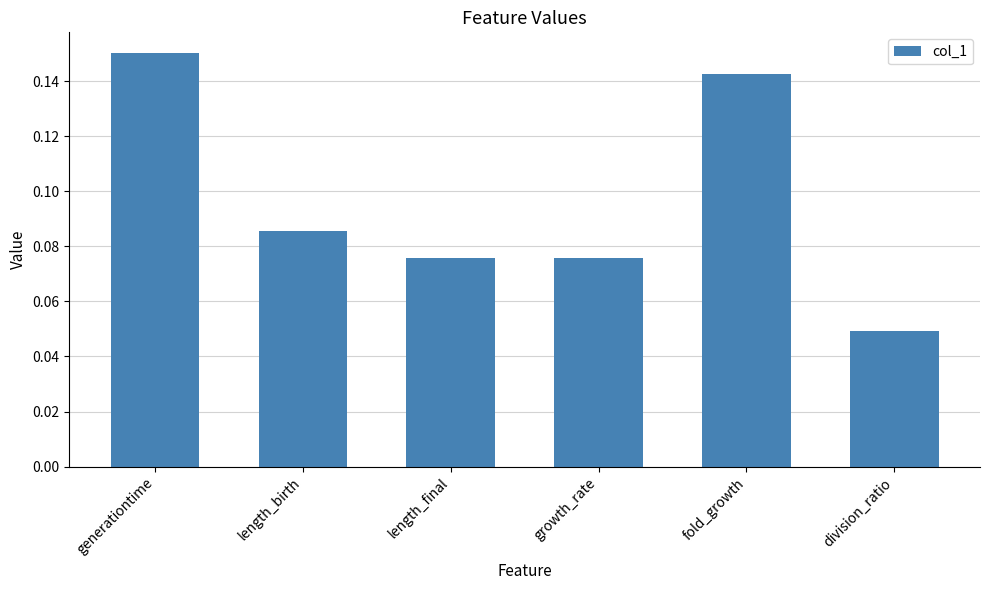

Which category has the highest value across all series?

generationtime